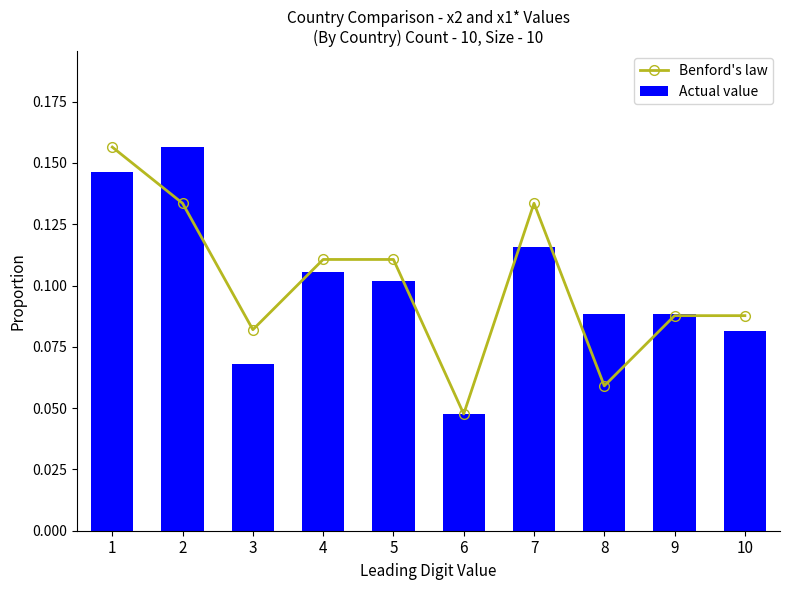

The Actual value series shows 0.1 at 3. True or false?

True